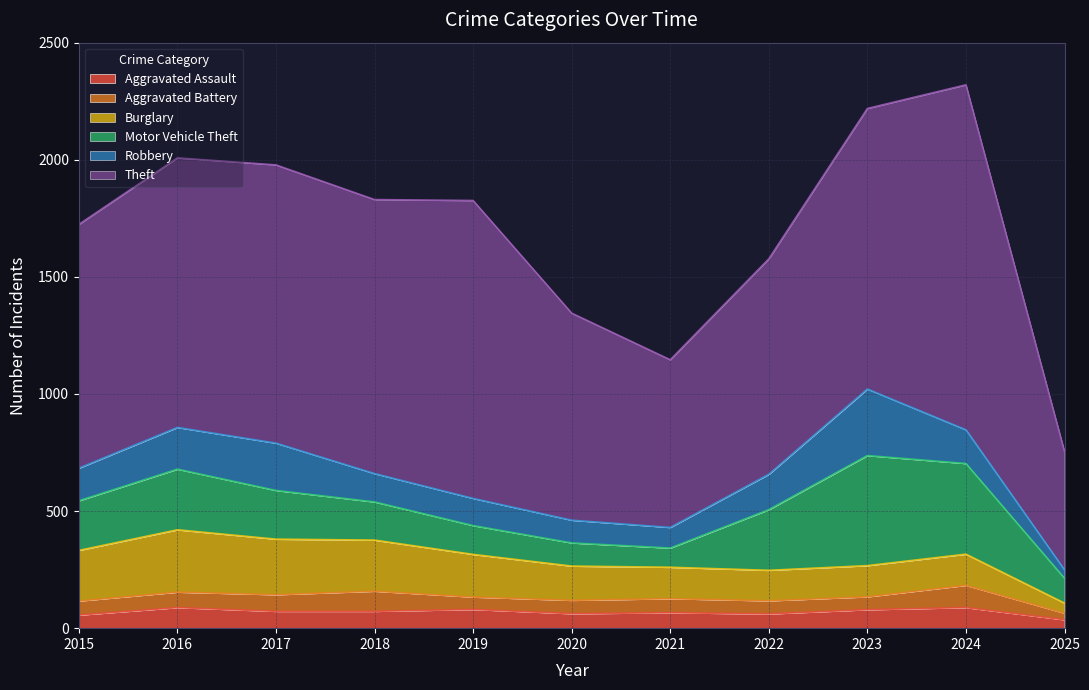

Which series has the largest range (max minus min)?

Theft